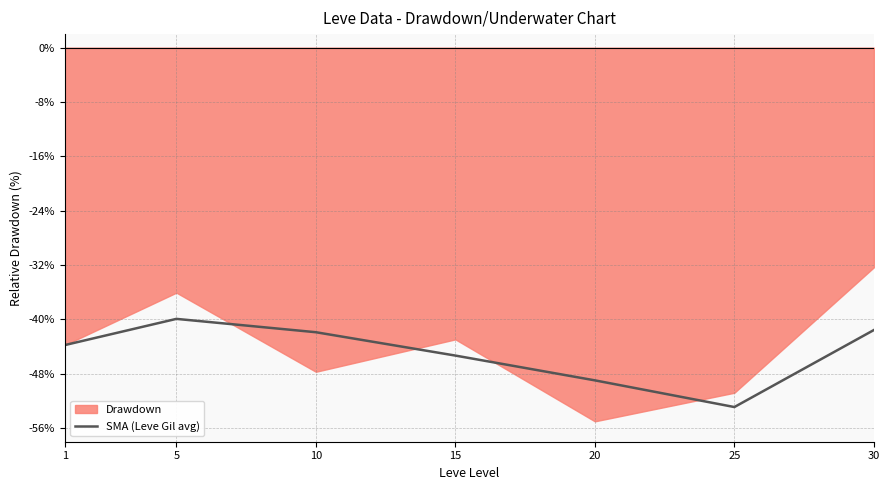

What is the minimum value for SMA (Leve Gil avg)?

-52.9